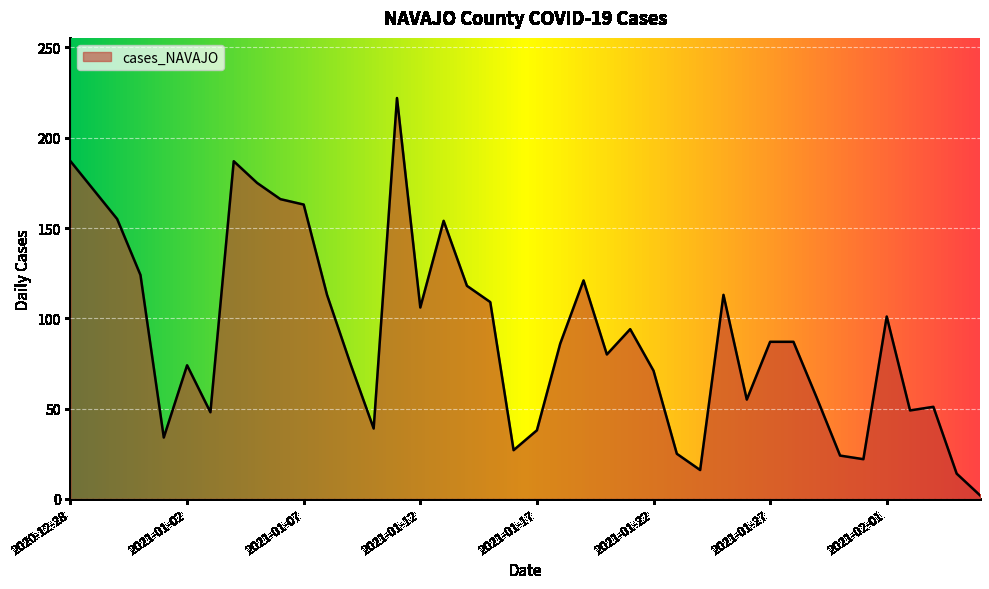

What is the greatest value displayed?

222